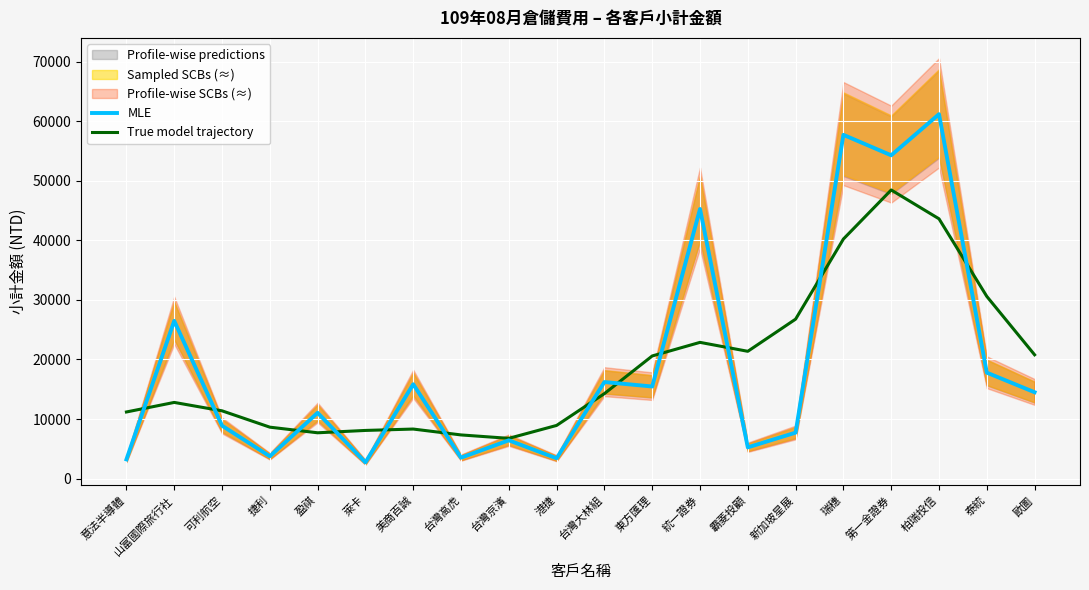

After their last crossing, which series has the higher values: MLE or True model trajectory?

True model trajectory